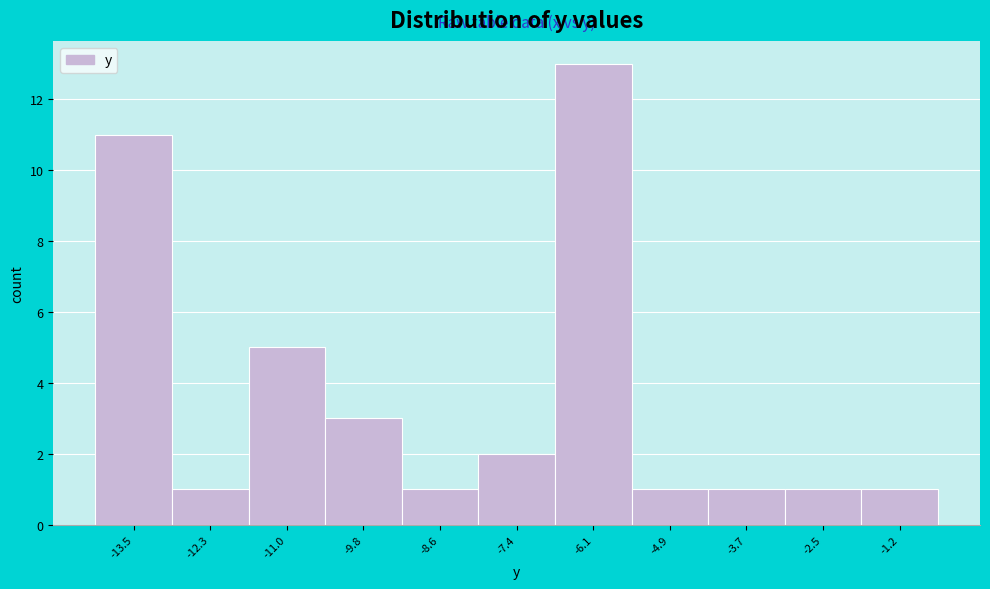

Reading left to right, transcribe all the data shown in this chart.

11	1	5	3	1	2	13	1	1	1	1